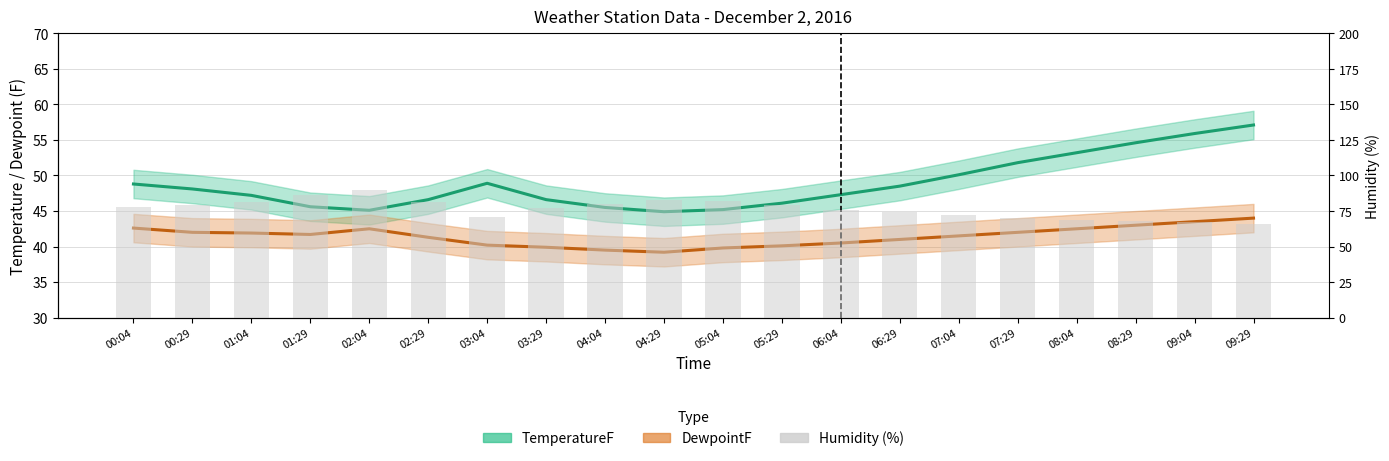

What is the minimum value shown in the chart?

66